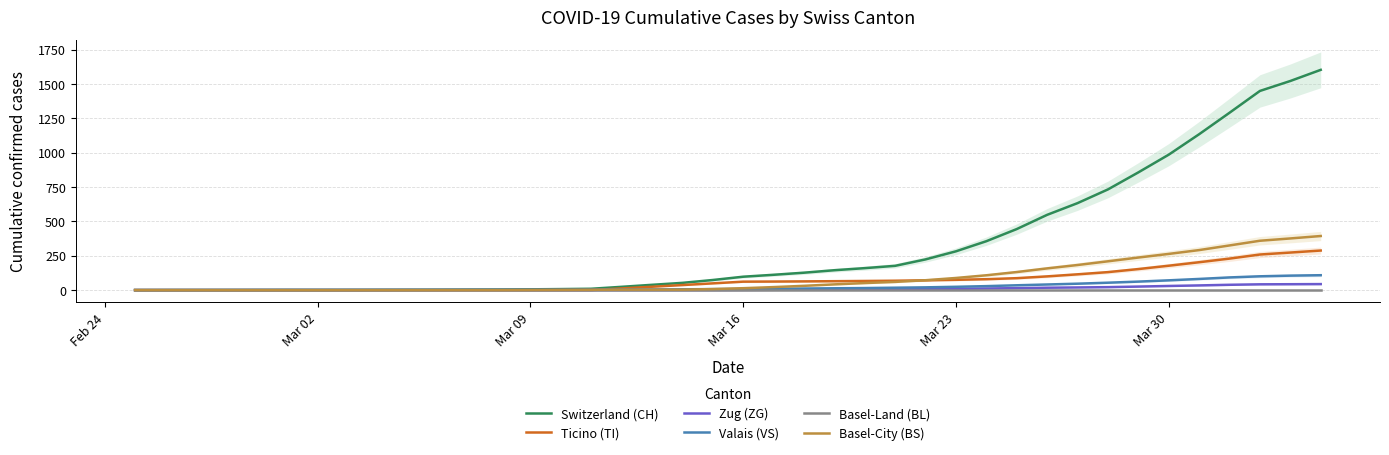

What is the maximum value for Ticino (TI)?

288.0